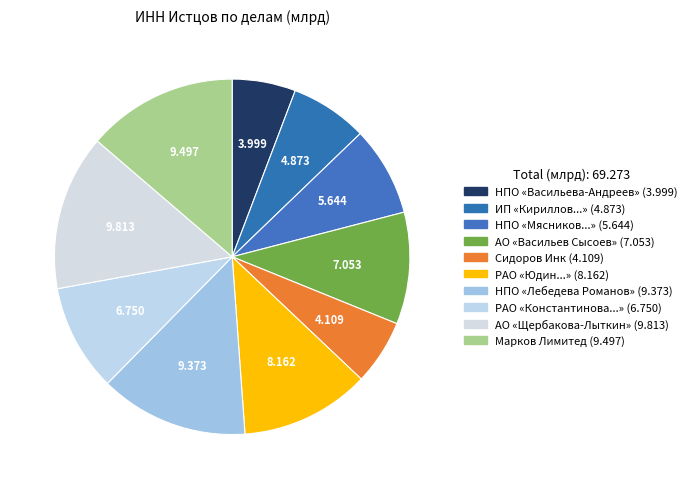

To the nearest percent, what is the average slice percentage?

10%